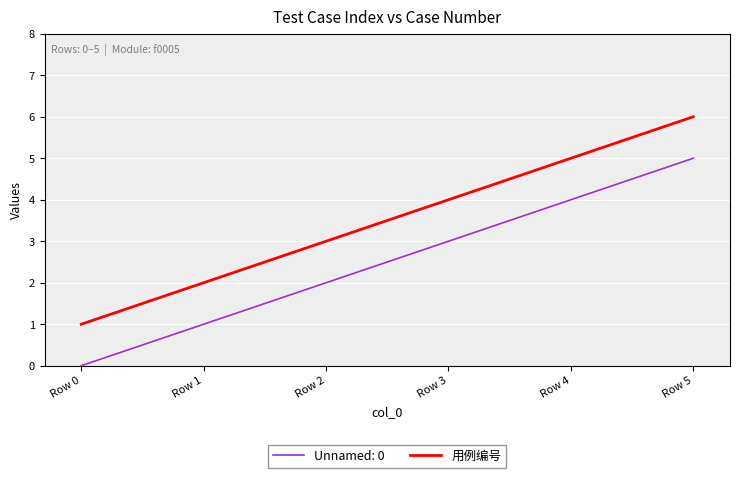

At Row 5, list the series in order from largest to smallest.

用例编号, Unnamed: 0